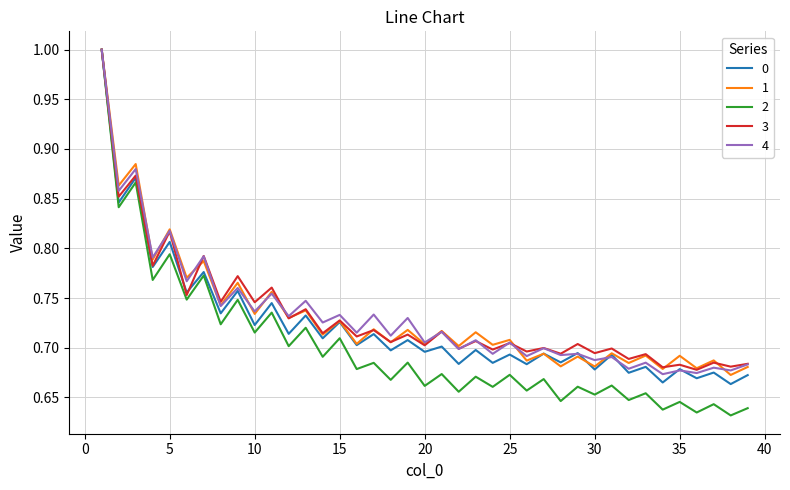

What is the maximum value for 4?

1.0